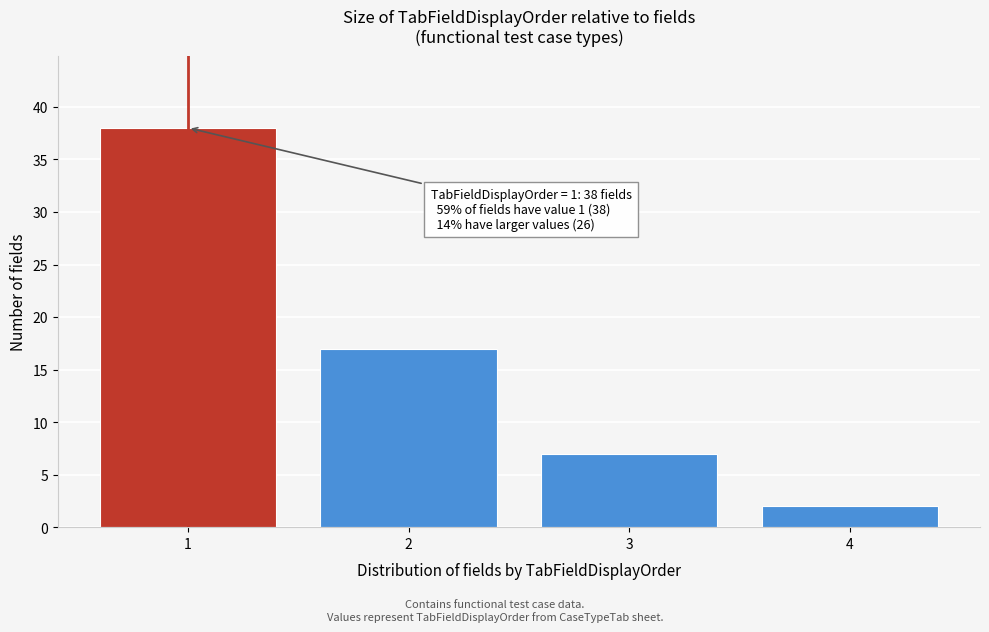

Which range on the x-axis has the tallest bar?

0.5 to 1.5